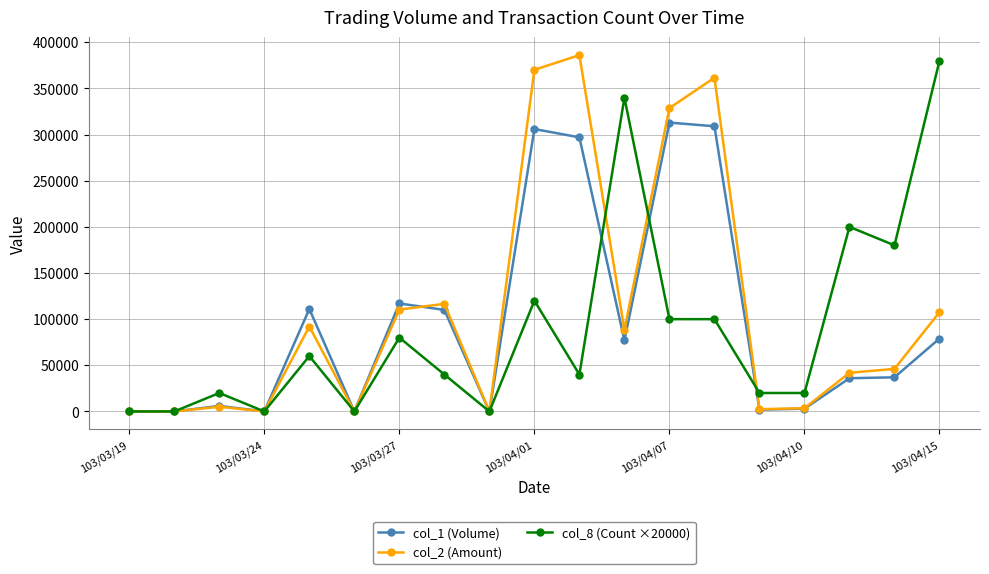

True or false: col_2 (Amount) has more than 2 points higher than both neighbors.

True